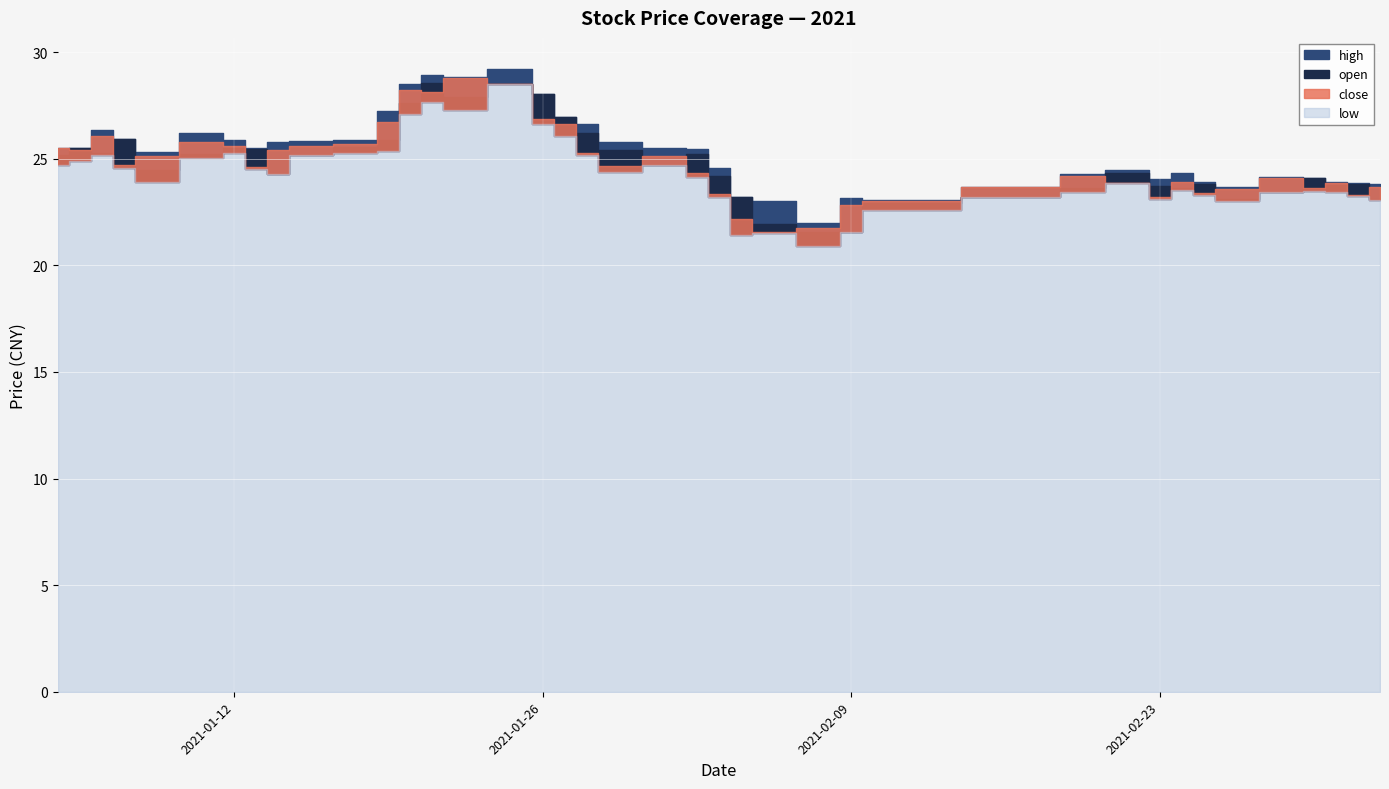

What is the difference between the low values at 2021-02-18 and 2021-02-10?

0.6